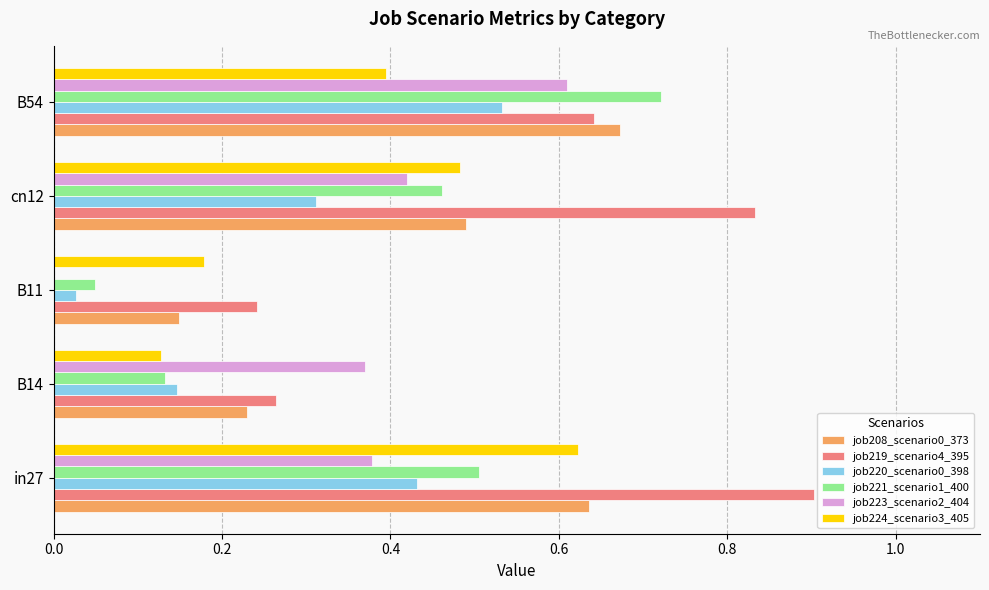

Which series has the largest total across all categories?

job219_scenario4_395